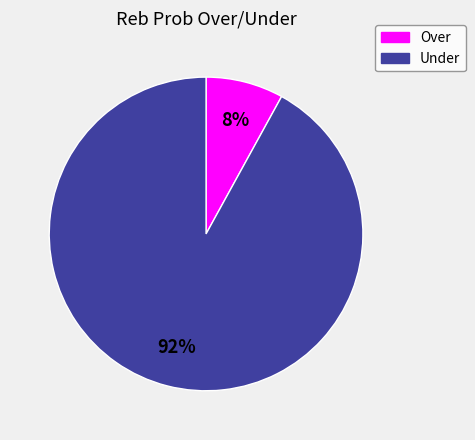

To the nearest percent, what is the average slice percentage?

50%